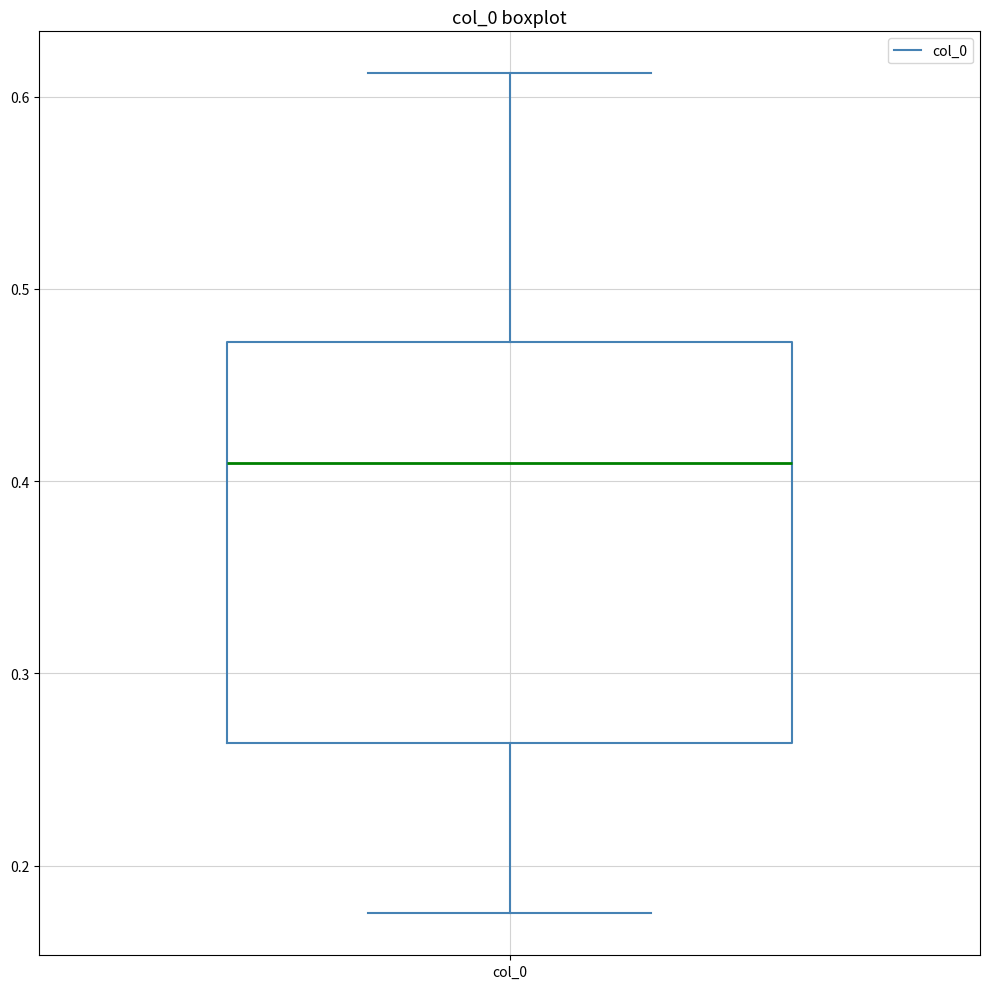

Read this box plot against the y-axis: the position of the median line, the range covered by the box, and the ends of both whiskers. The values are not printed on the chart, so give them approximately, as read against the axis.

median 0.41, box 0.26 to 0.47, whiskers 0.18 to 0.61